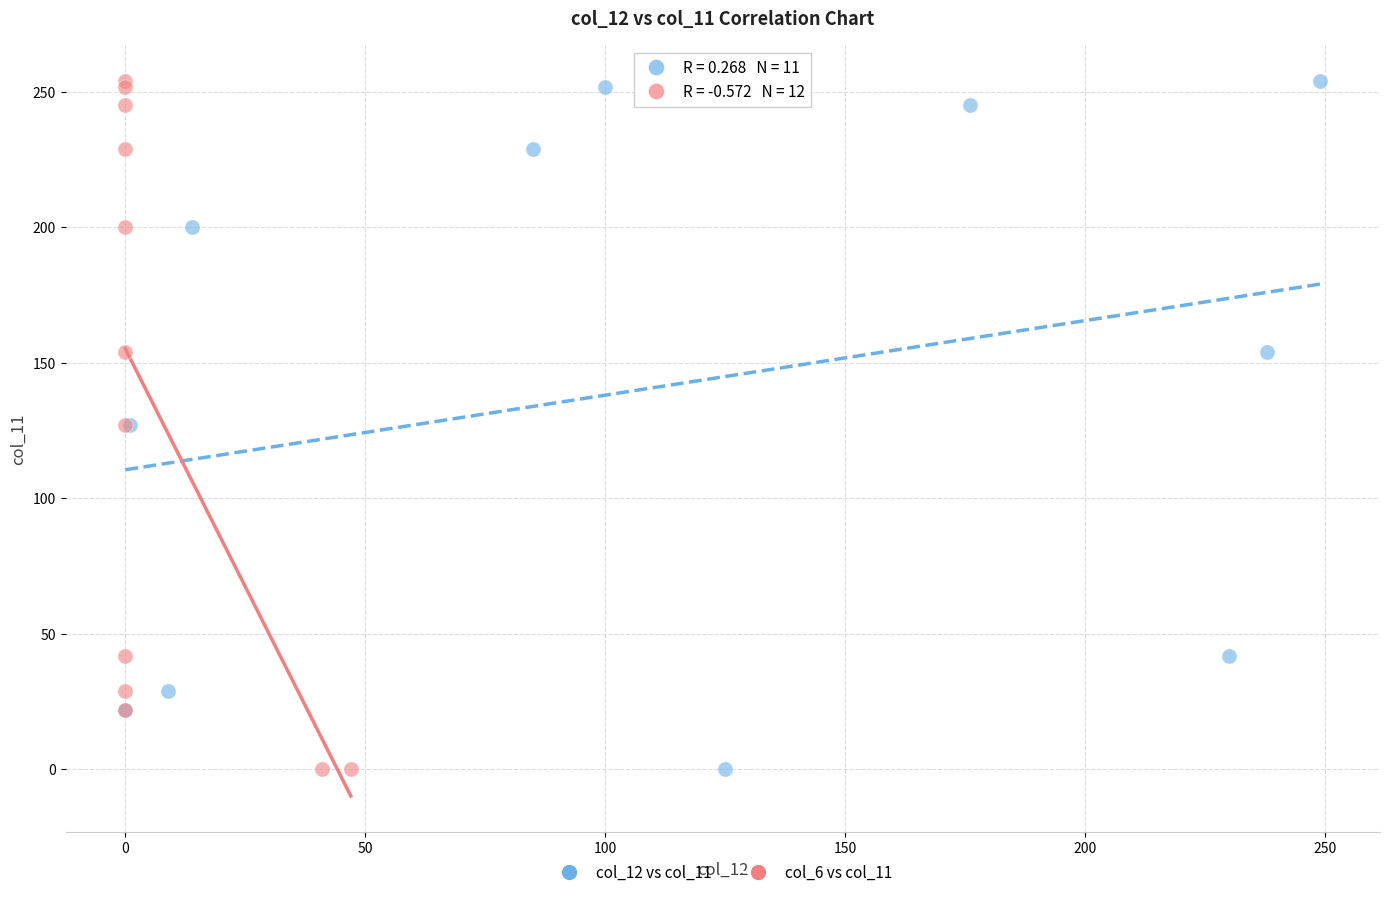

What are all the series names shown in the legend?

col_12 vs col_11, col_6 vs col_11